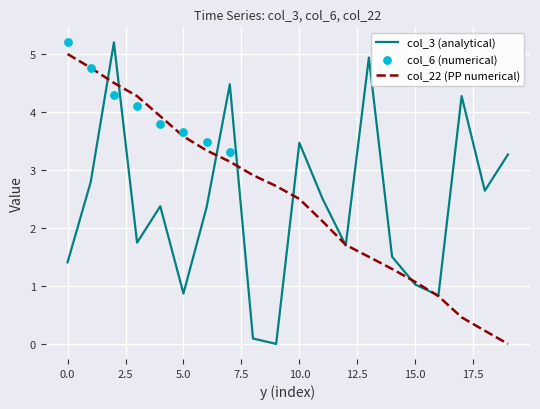

What is the maximum value for col_3 (analytical)?

5.2